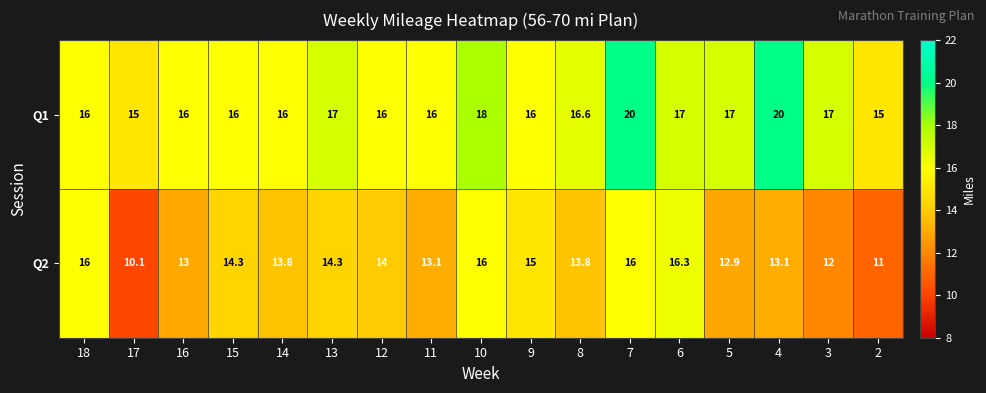

What is the sum of the Q2 values at 14 and 3?

25.8